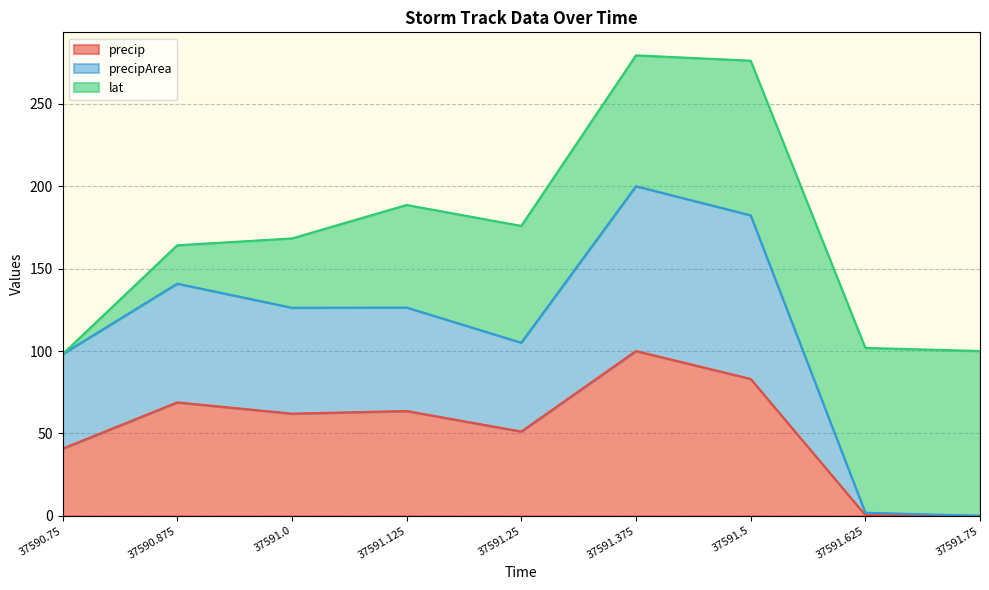

What is the label of the 8th point from the right?

37590.875